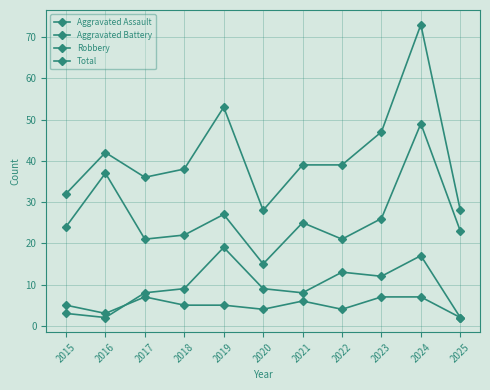

At which label does Total reach its minimum?

2020